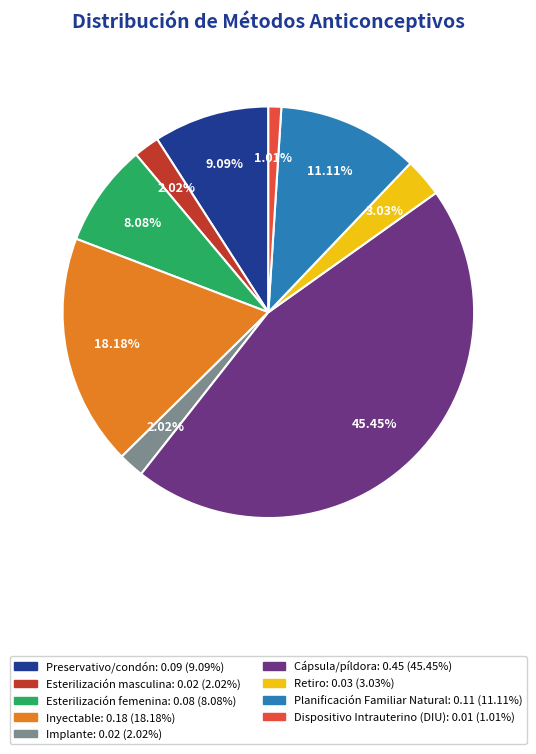

What is the smallest slice in the pie chart?

Dispositivo Intrauterino (DIU)